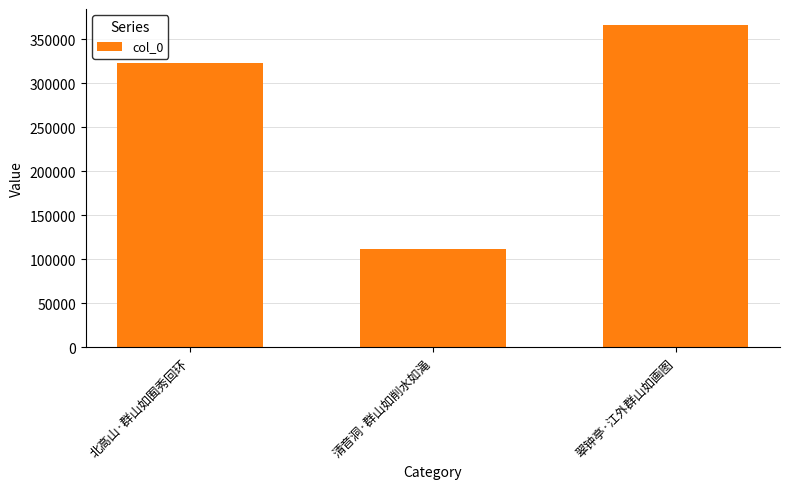

True or false: the data shows 147135 at 清音洞·群山如削水如渑.

False